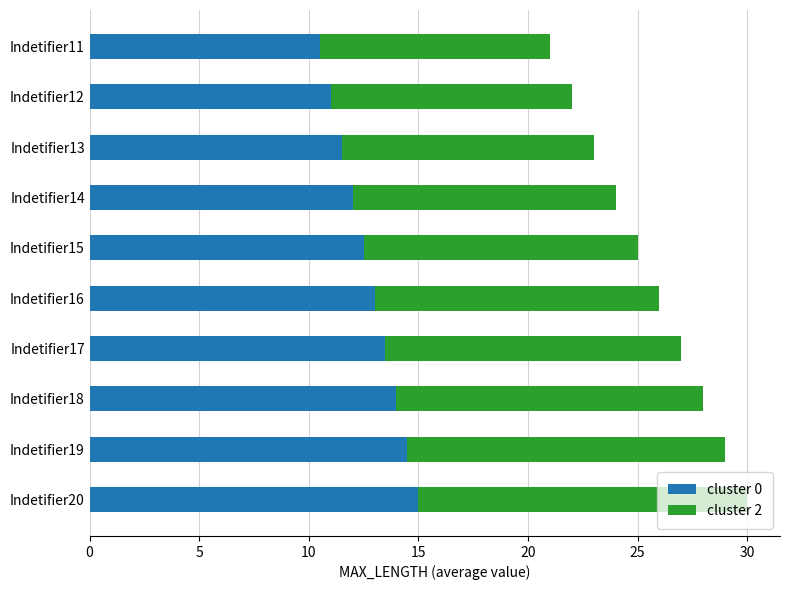

True or false: cluster 0 has a value of 3.0 at Indetifier12.

False